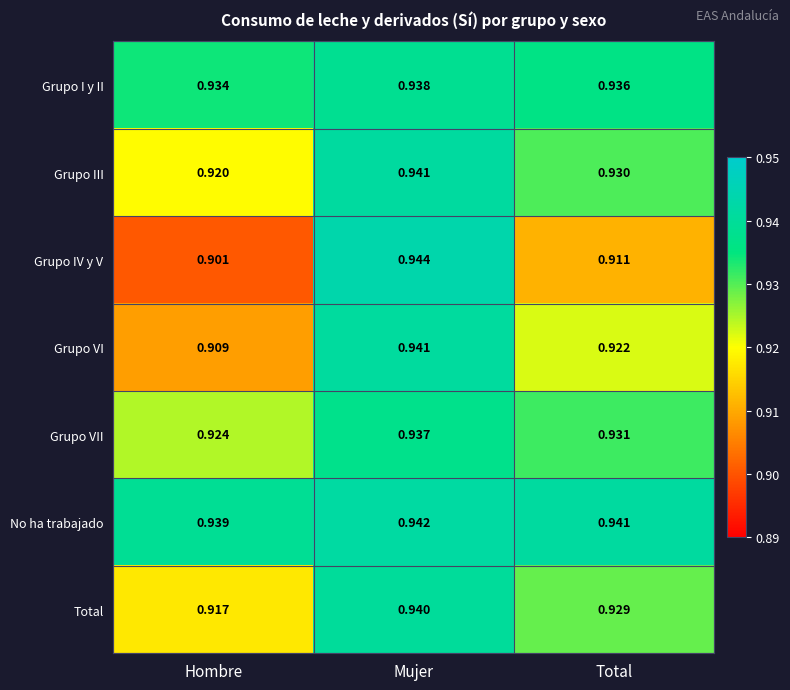

Rank the series at Total from lowest to highest value.

Grupo IV y V, Grupo VI, Total, Grupo III, Grupo VII, Grupo I y II, No ha trabajado